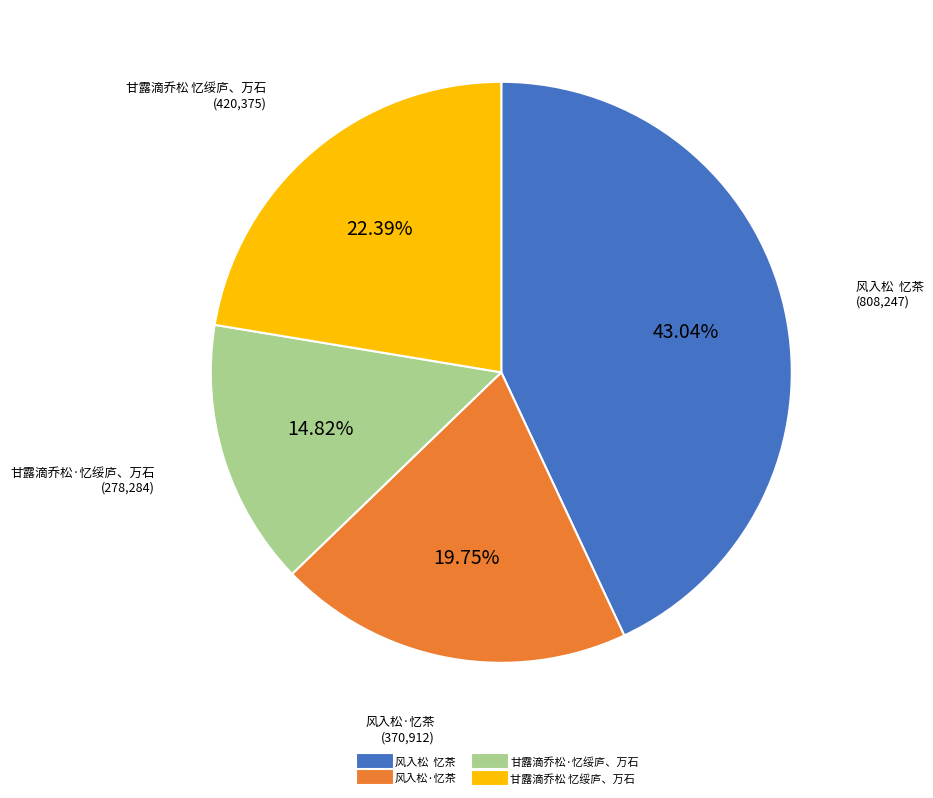

Which slice is the largest?

风入松 忆茶